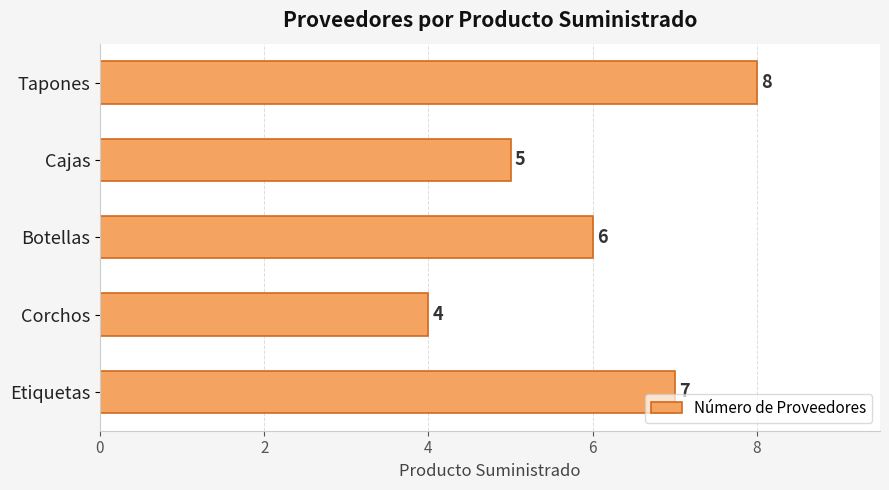

Which label corresponds to the smallest value in the chart?

Corchos